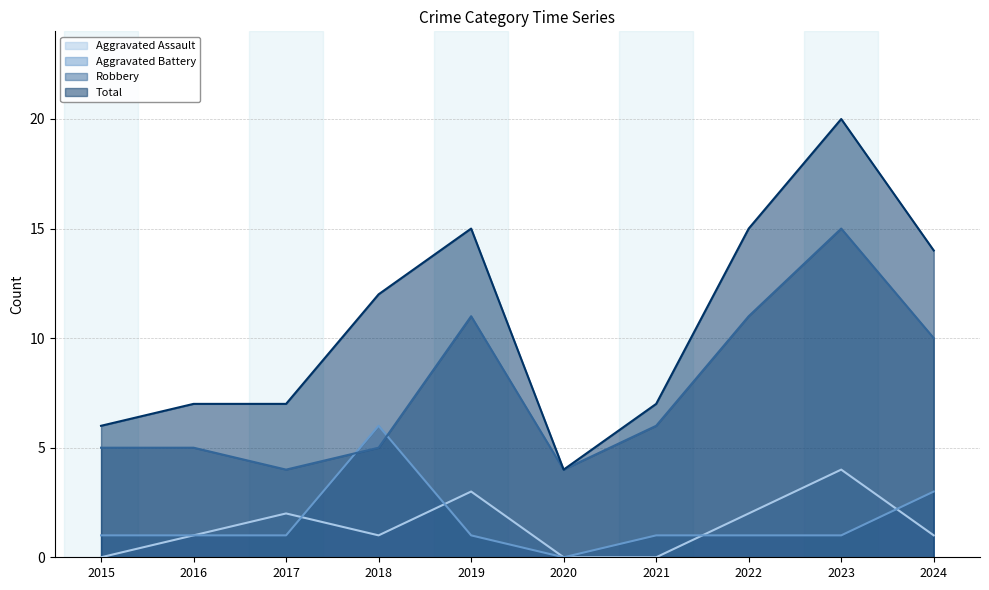

How many values in Aggravated Assault are above zero?

7